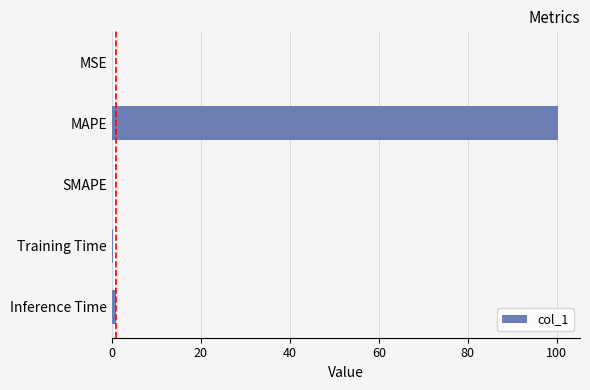

How many distinct data groups are displayed?

1